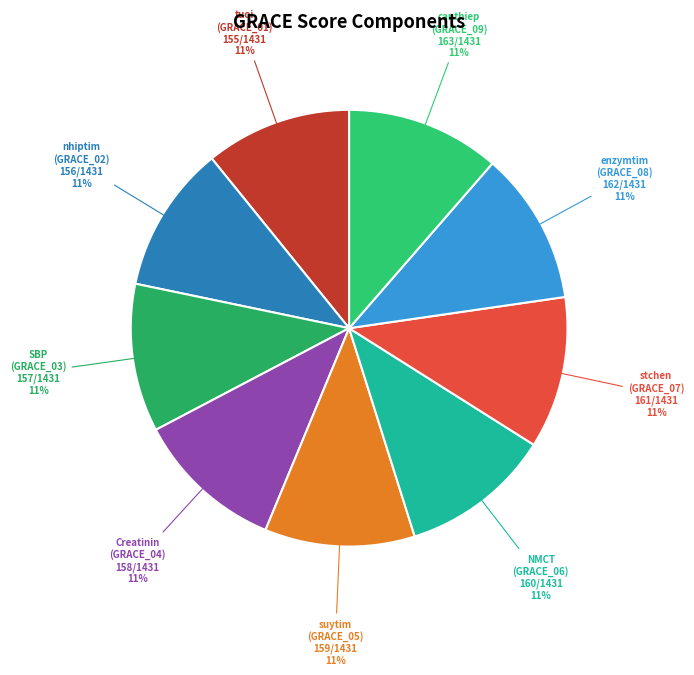

Count the number of slices in the pie.

9